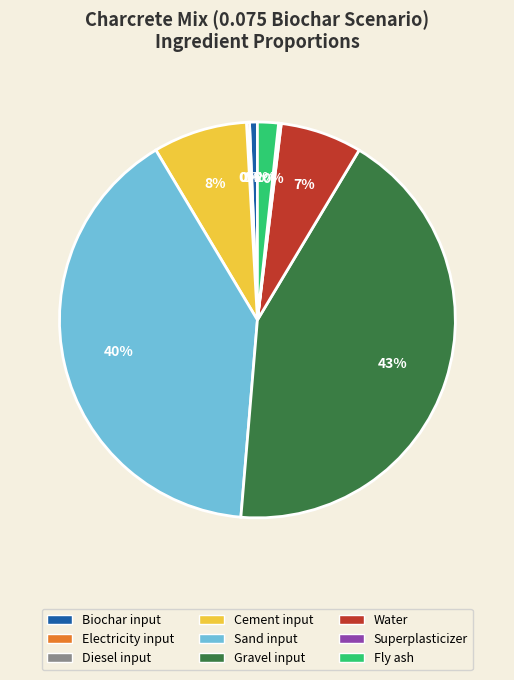

To the nearest percent, what is the average slice percentage?

11%